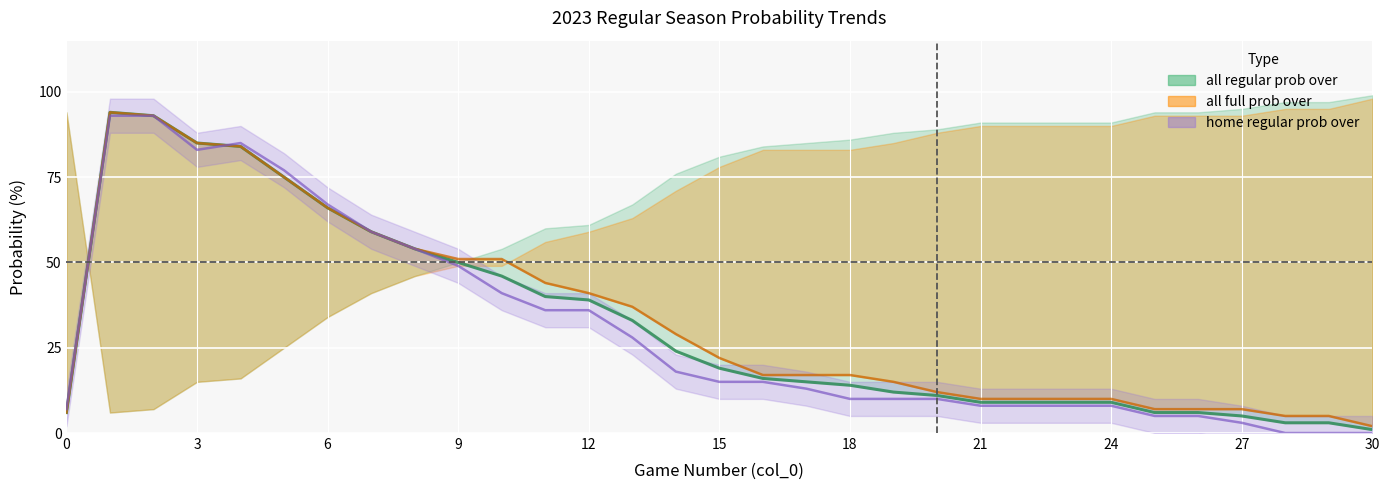

Which series has the largest range (max minus min)?

all 2023 regular prob over (line)